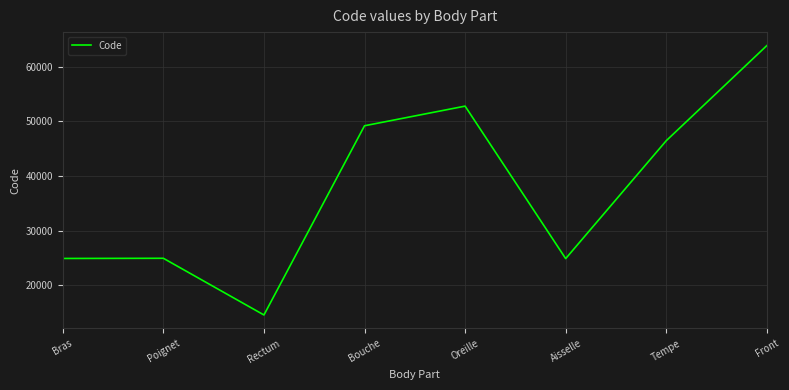

What is the approximate value at Aisselle, to the nearest 50?

24850